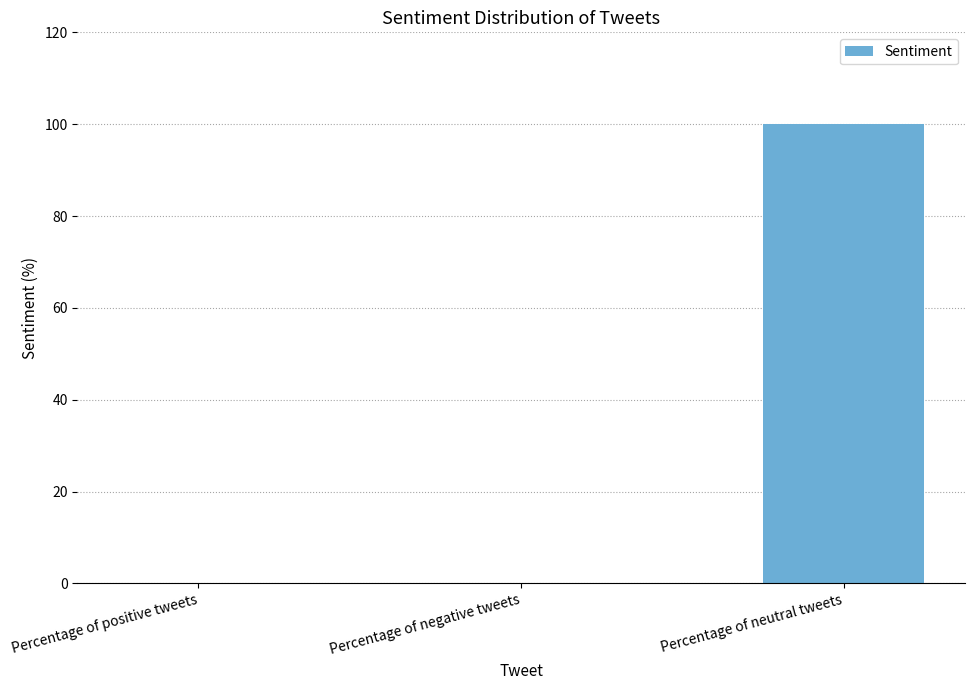

Reading right to left, what are all the values shown in this chart?

100	0	0